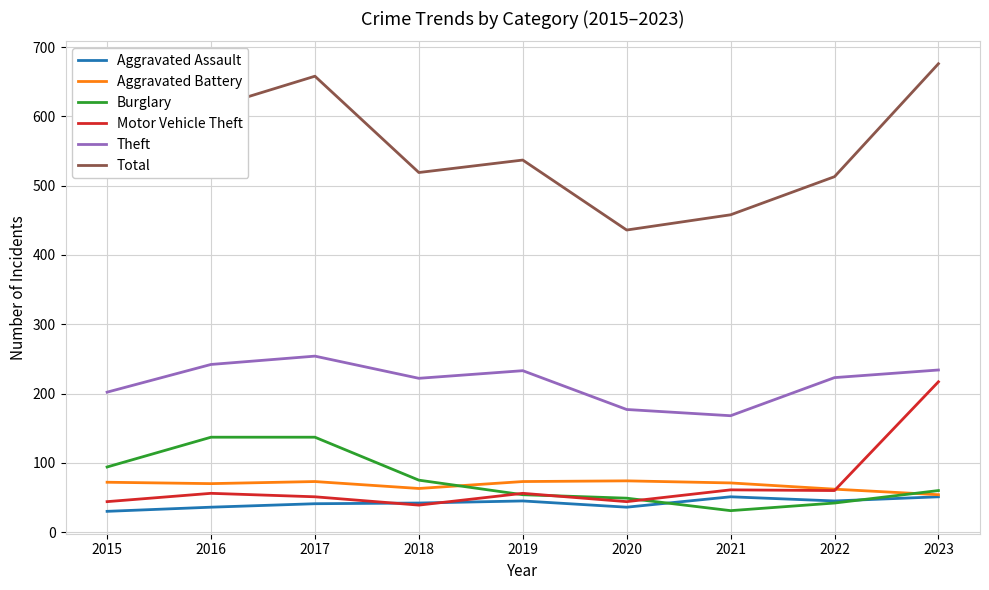

What is the smallest value displayed?

30